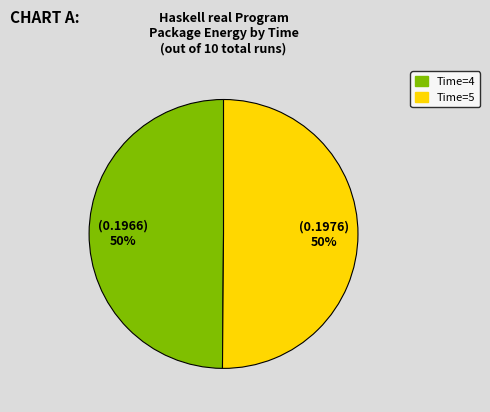

Combined, do Time=5 and Time=4 account for over 50%?

Yes